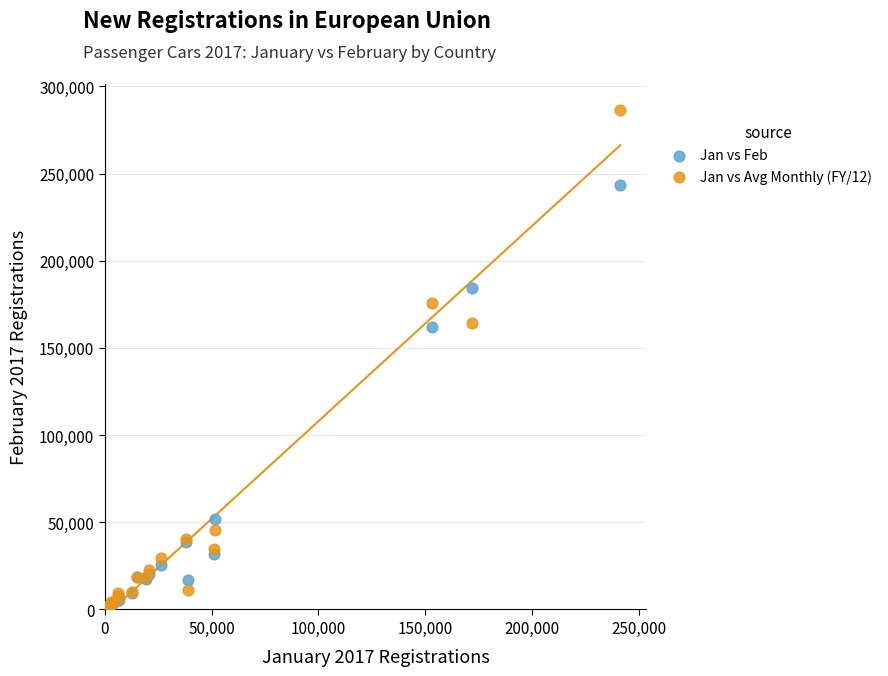

Which series contains the highest Y value?

Jan vs Avg Monthly (FY/12)